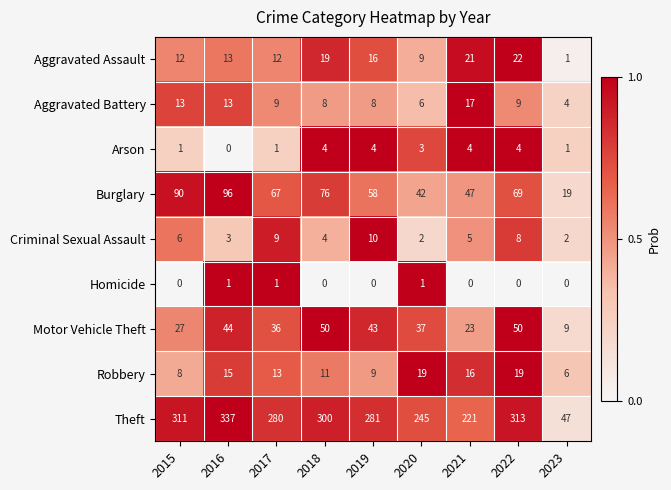

Which series has the largest total across all categories?

Theft